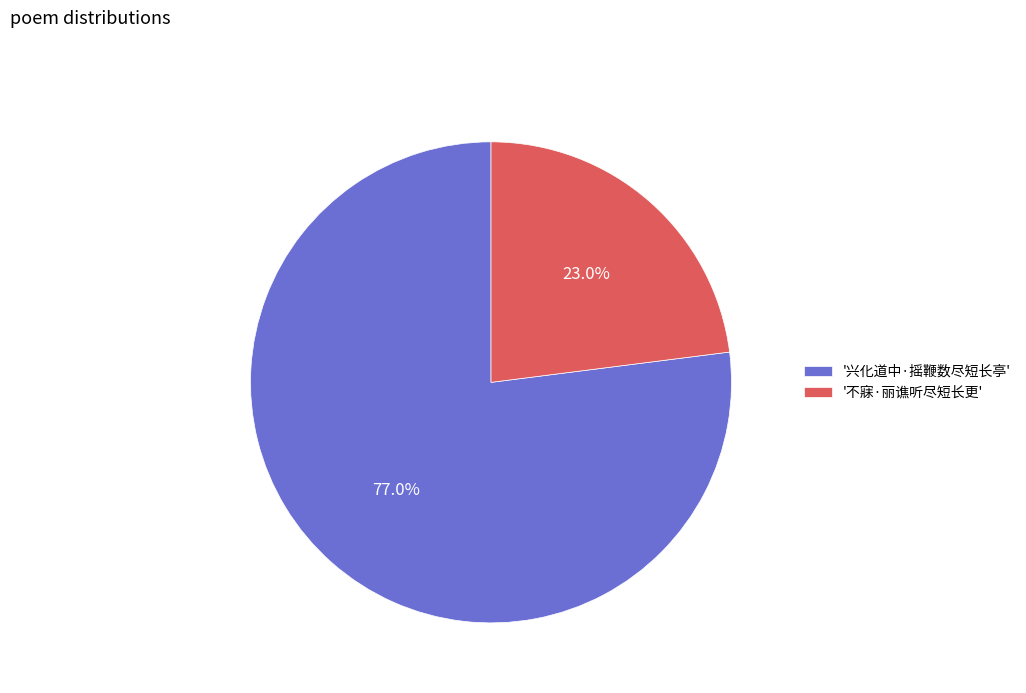

To the nearest percent, what is the average slice percentage?

50%